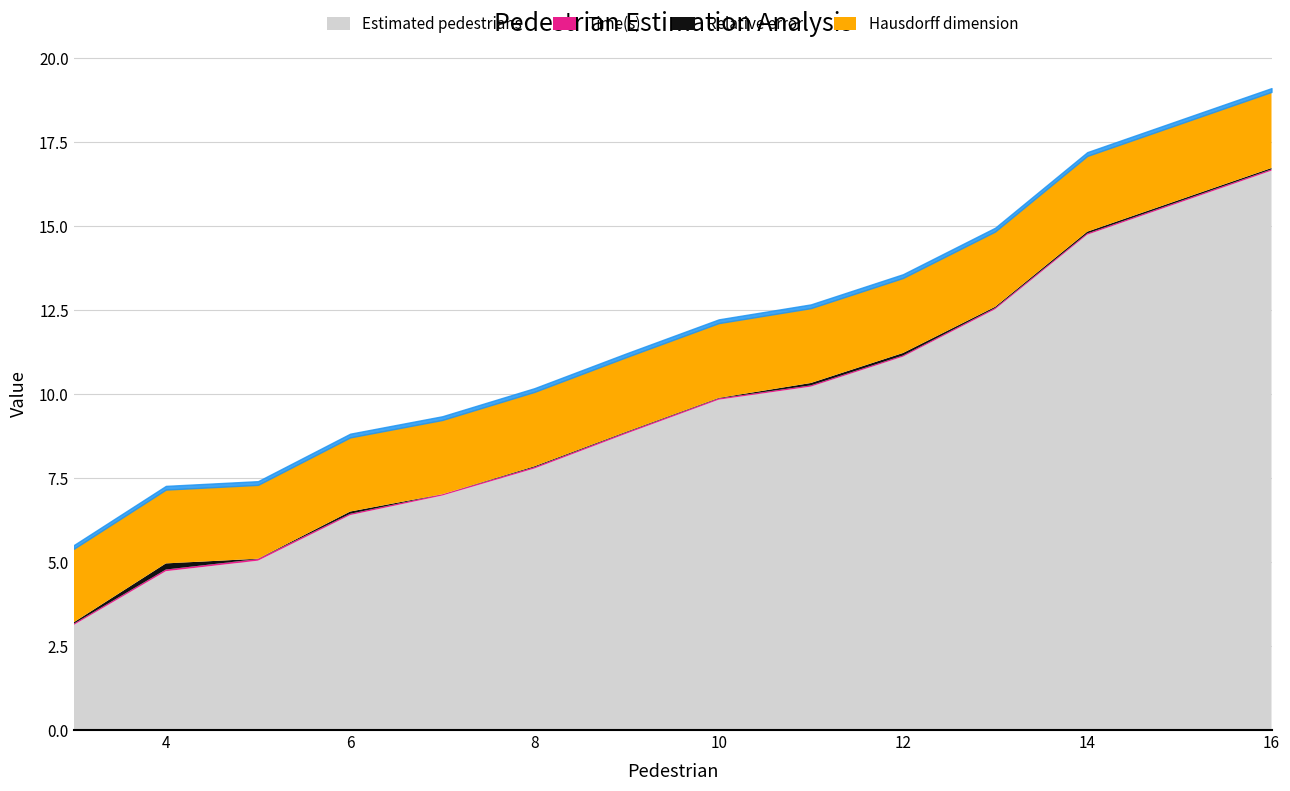

List the labels in order of Relative error value, smallest first.

7, 5, 10, 9, 8, 13, 16, 3, 14, 6, 11, 12, 4